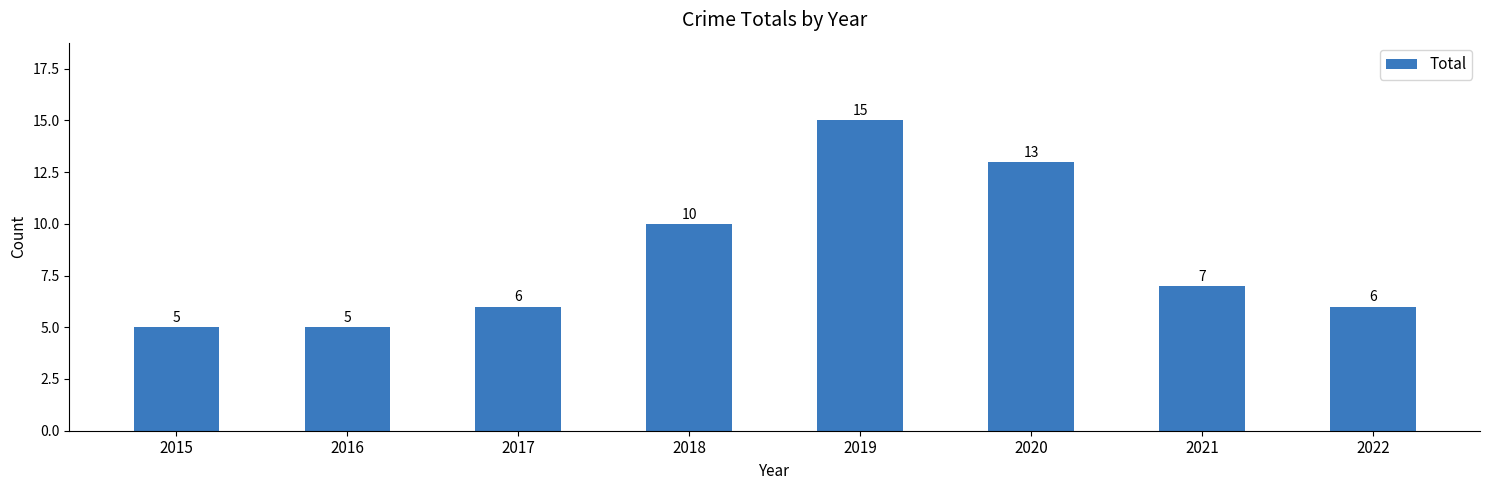

What is the smallest value displayed?

5